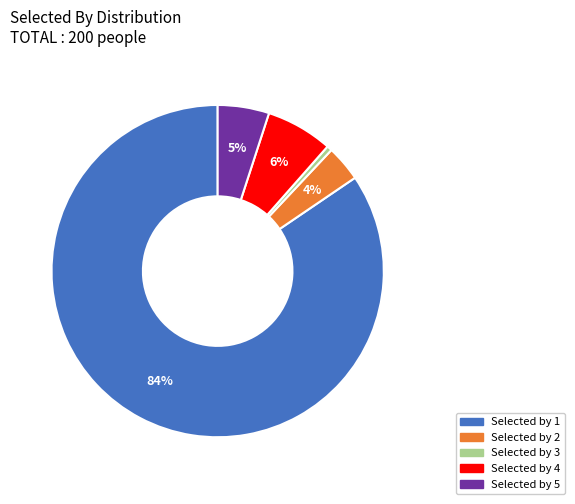

To the nearest percent, what is the average slice percentage?

20%